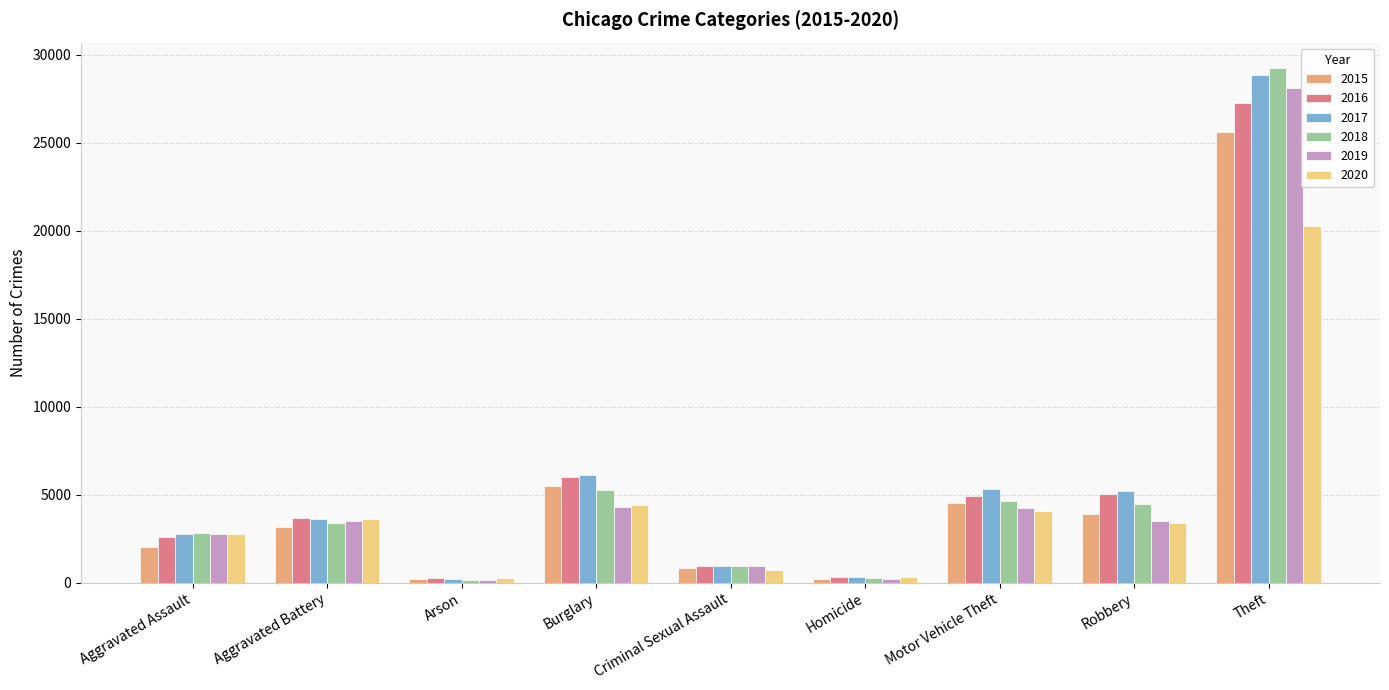

How many values in the 2018 series are below 3421?

4